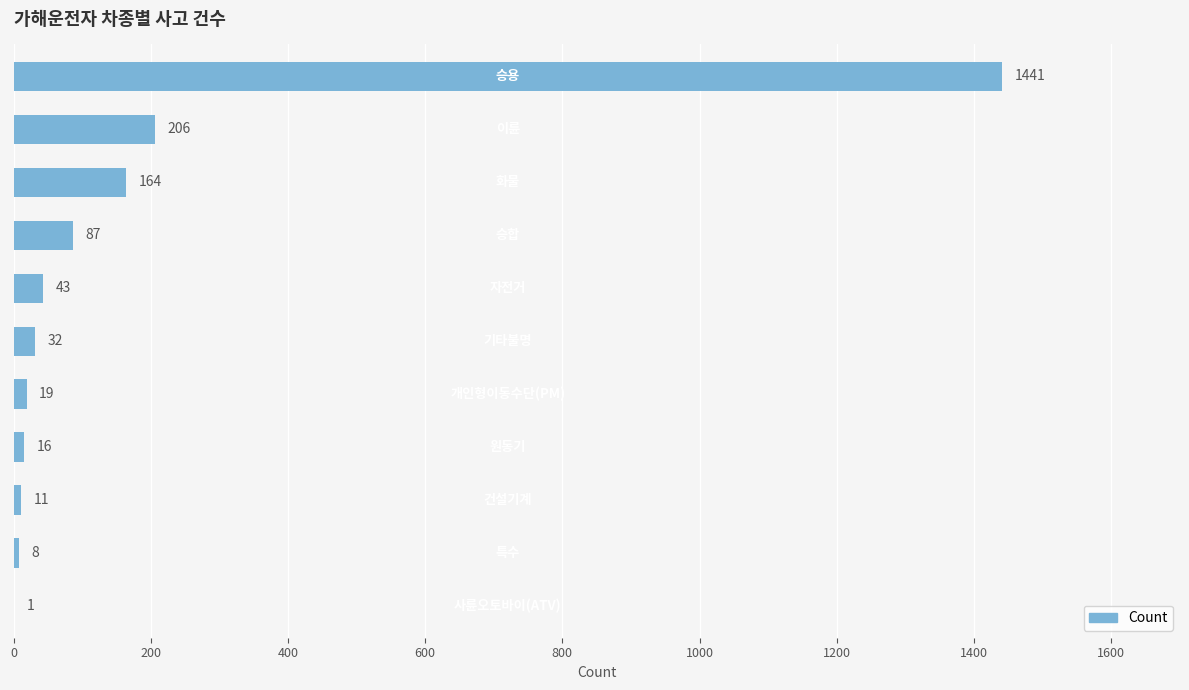

What is the greatest value displayed?

1441